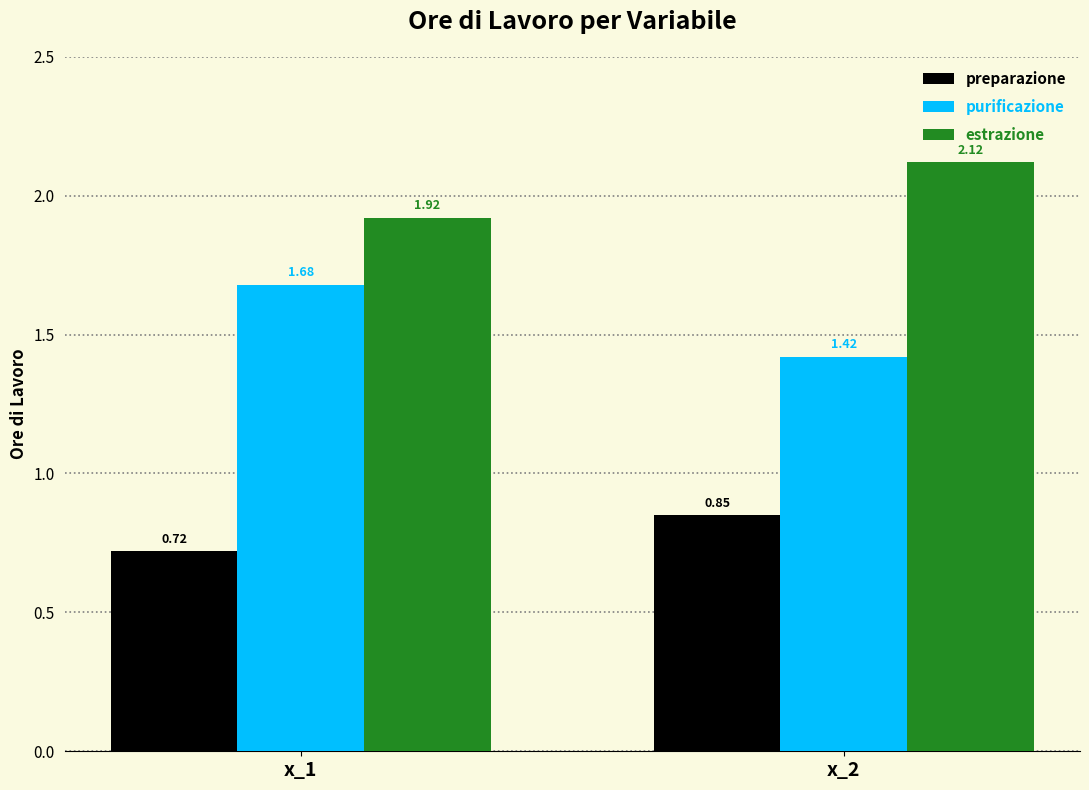

What is the total value across all series at x_1?

4.3